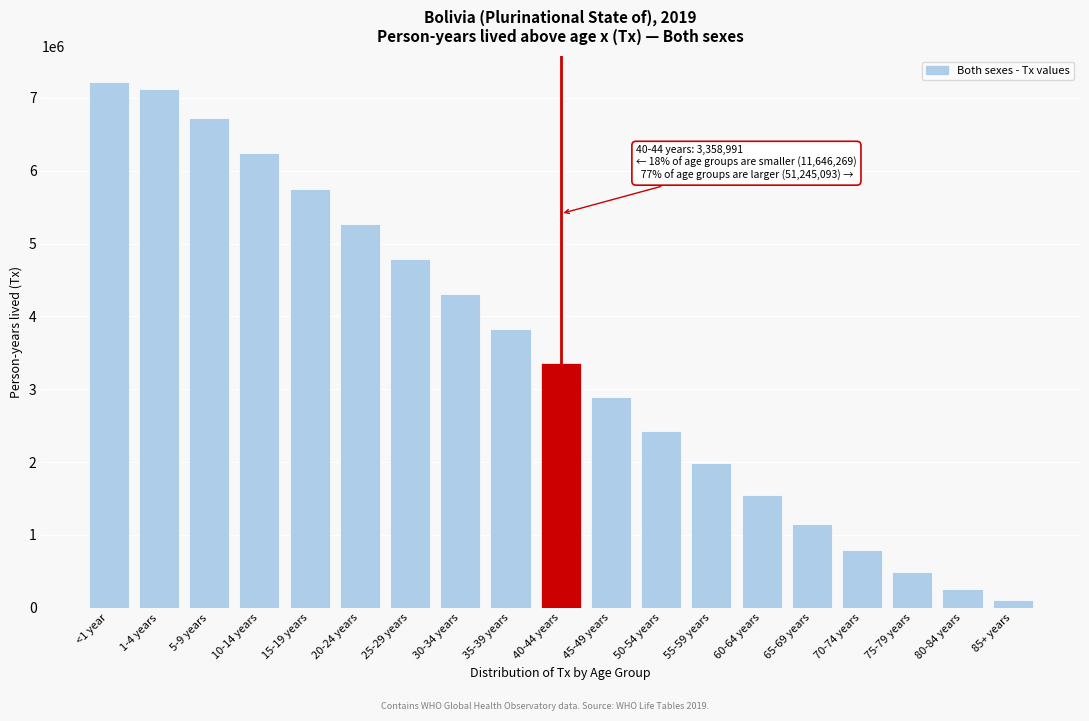

Reading left to right, extract all data points from this chart.

7213765	7115282	6725114	6238923	5753737	5269861	4787982	4308521	3831908	3358991	2891315	2431473	1983632	1554049	1152156	790823	485968	253719	103134